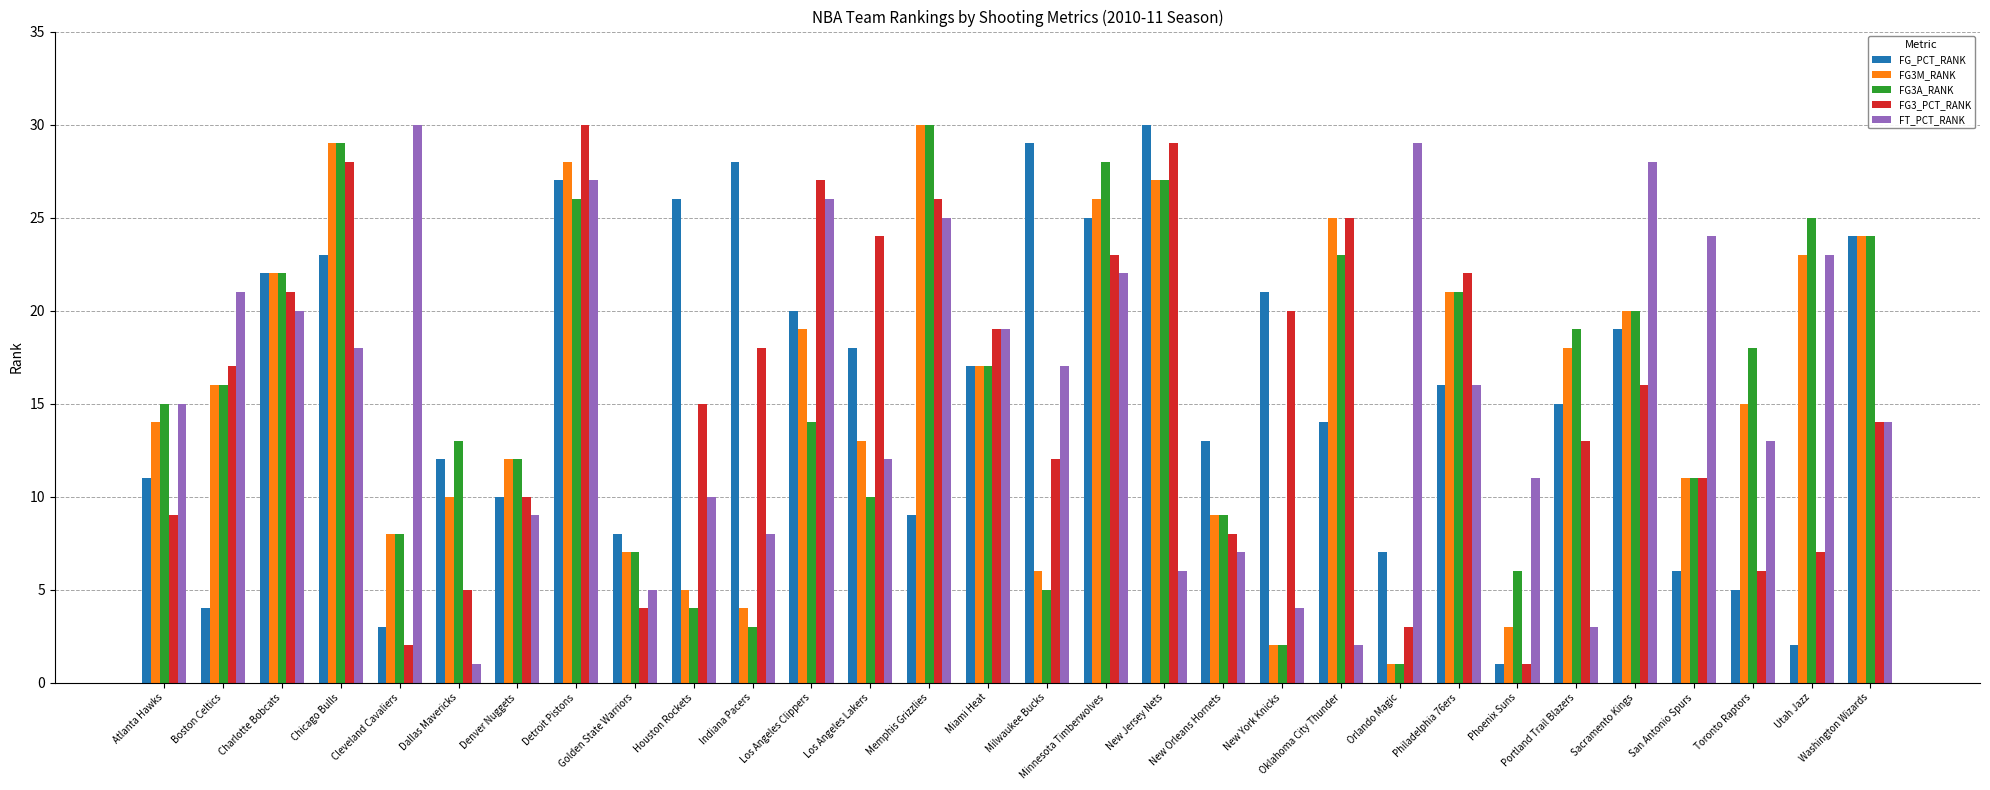

What is the value of the FG3A_RANK bar at the 12th from the left?

14